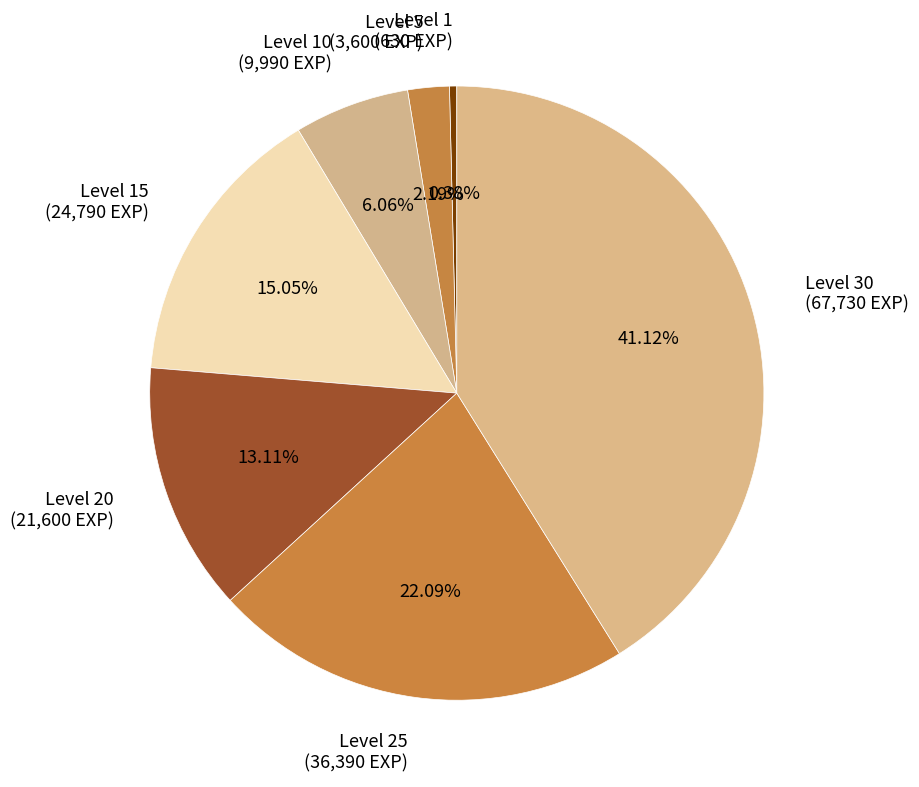

Rank the categories by value from highest to lowest.

Level 30 (67,730 EXP), Level 25 (36,390 EXP), Level 15 (24,790 EXP), Level 20 (21,600 EXP), Level 10 (9,990 EXP), Level 5 (3,600 EXP), Level 1 (630 EXP)